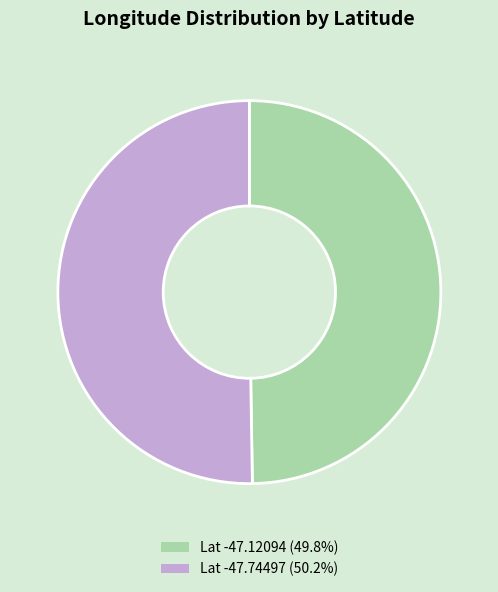

Combined, do Lat -47.12094 (49.8%) and Lat -47.74497 (50.2%) account for over 50%?

Yes